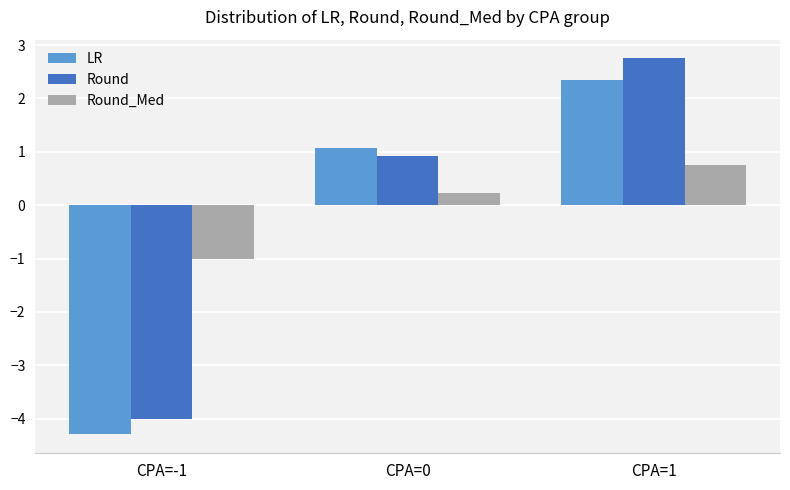

At which category does the chart reach its minimum across all series?

CPA=-1